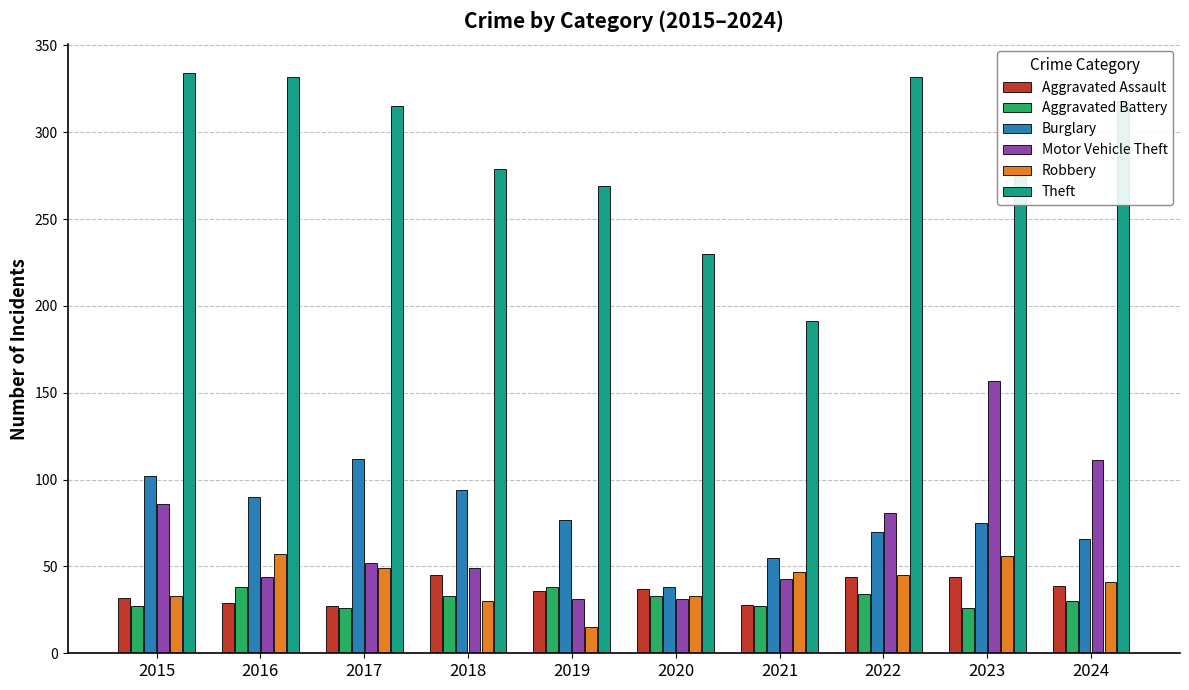

Is it true that Robbery equals 22 at 2017?

False